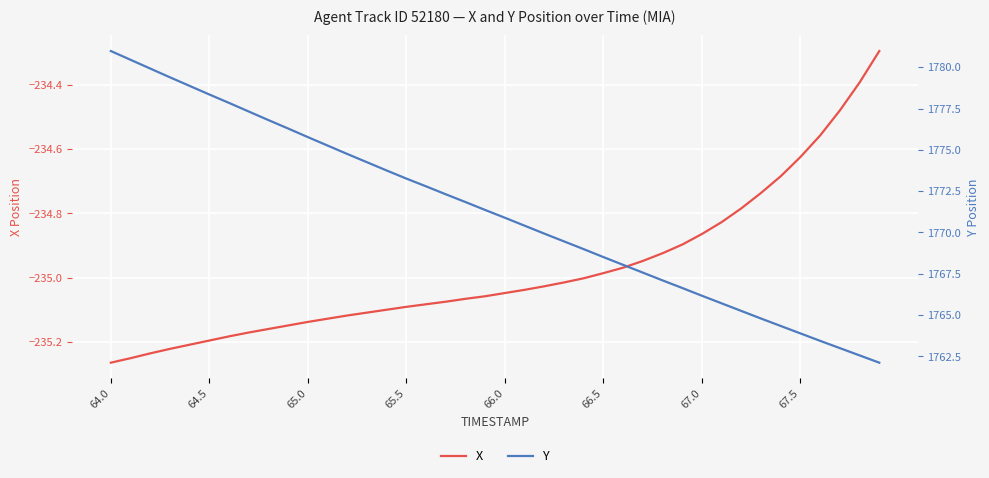

True or false: X and Y cross at least once.

False